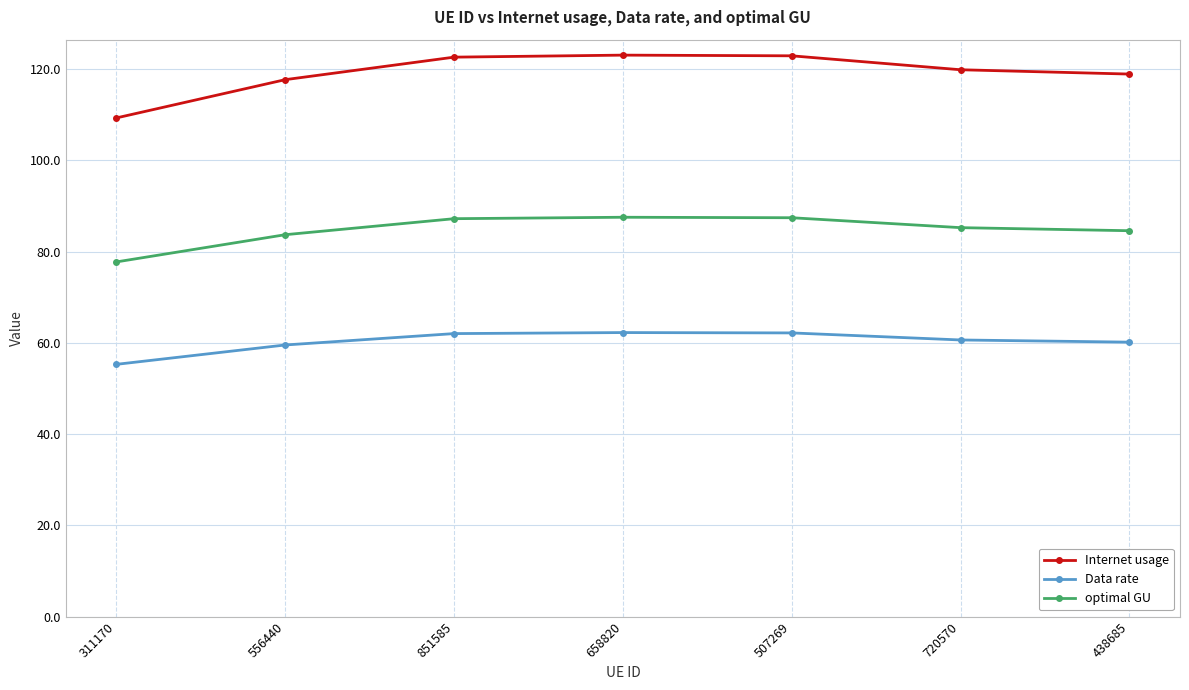

List the series in order of their peak value, lowest first.

Data rate, optimal GU, Internet usage